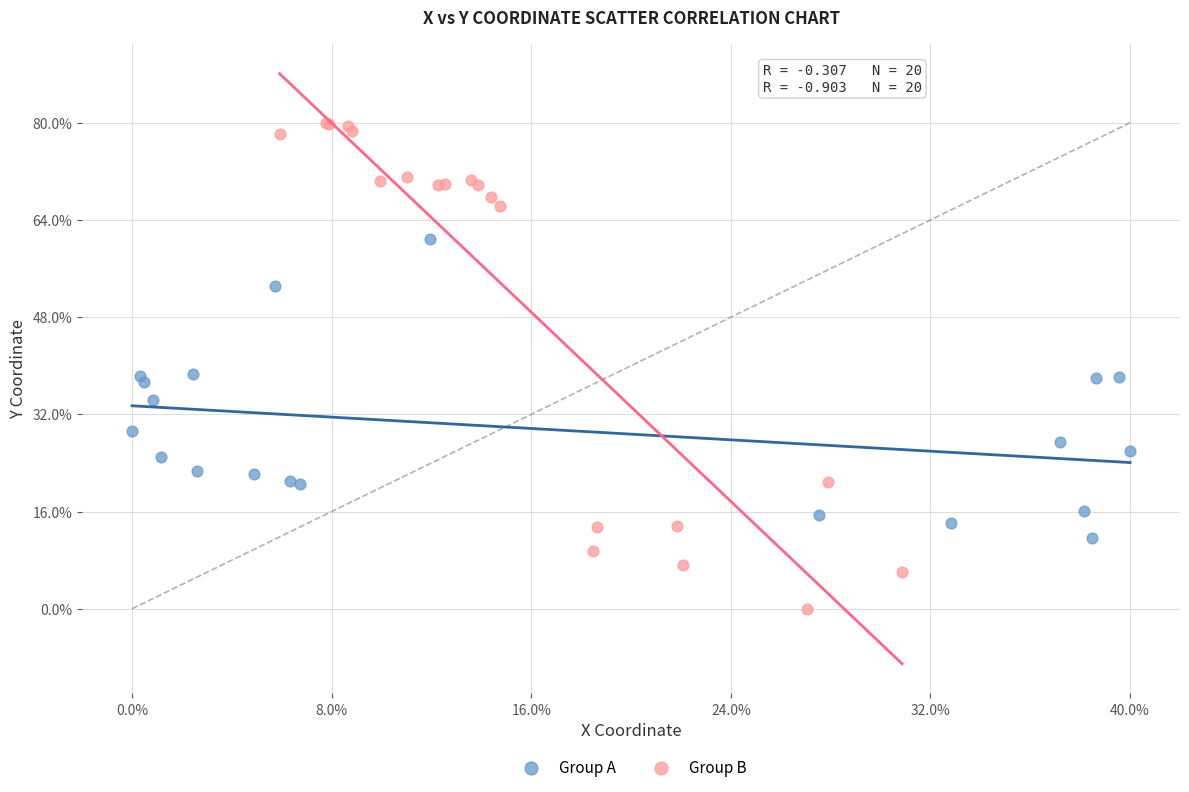

Which series has the widest spread of Y values?

Group B